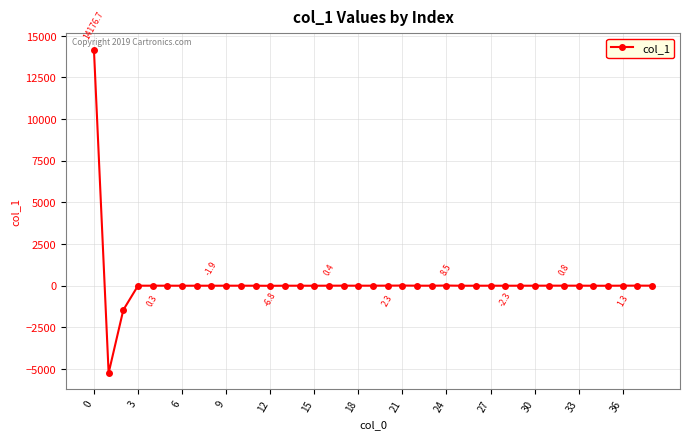

True or false: the data has more than 1 interior local peaks.

True